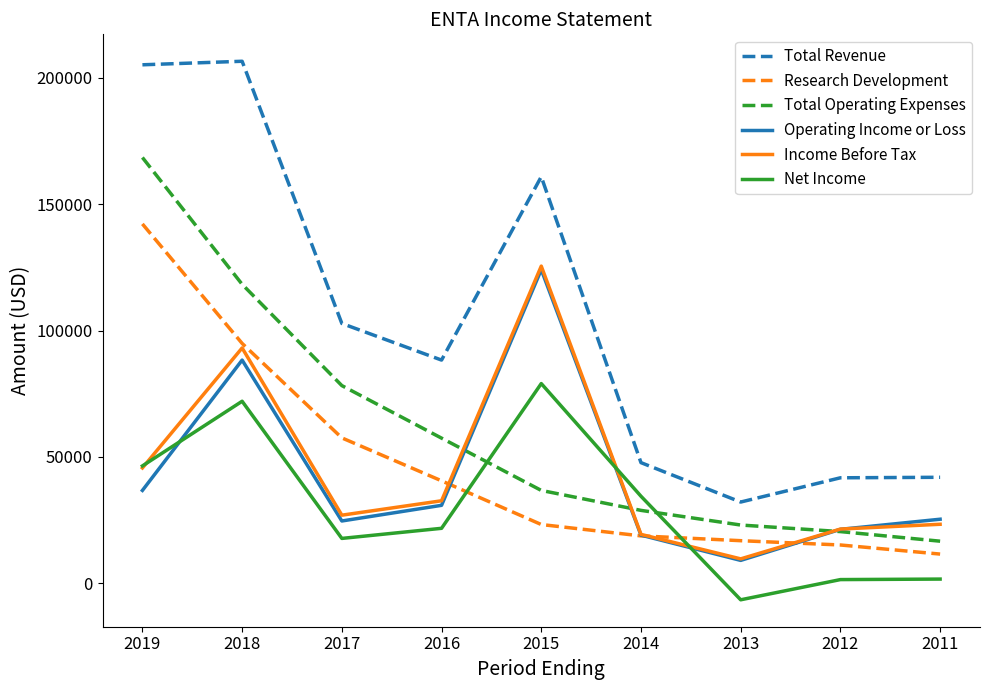

What is the difference between the maximum and minimum values in the Net Income series?

85600